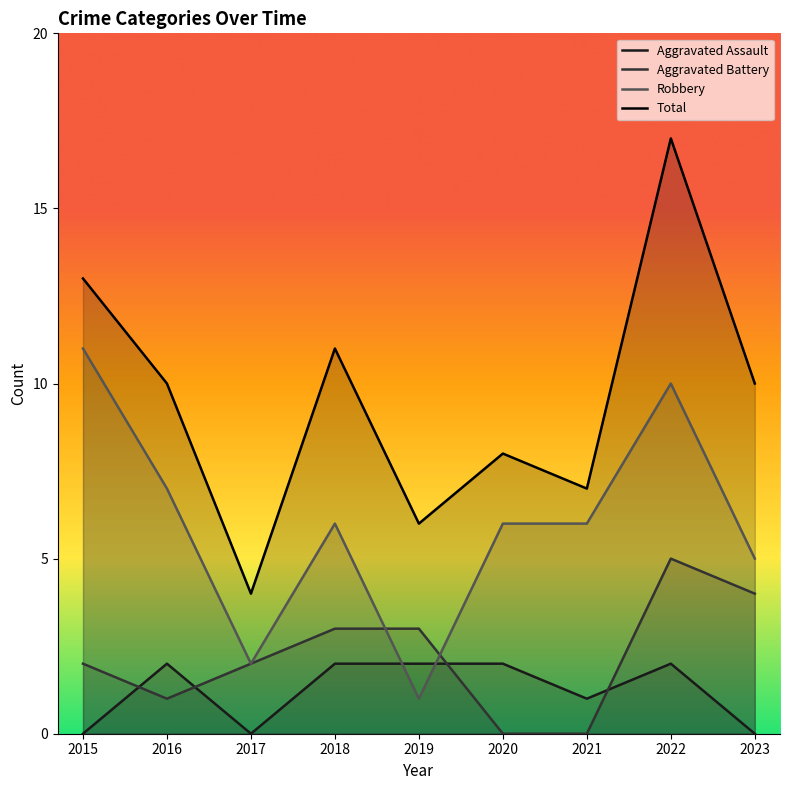

At 2023, list the series in order from largest to smallest.

Total, Robbery, Aggravated Battery, Aggravated Assault